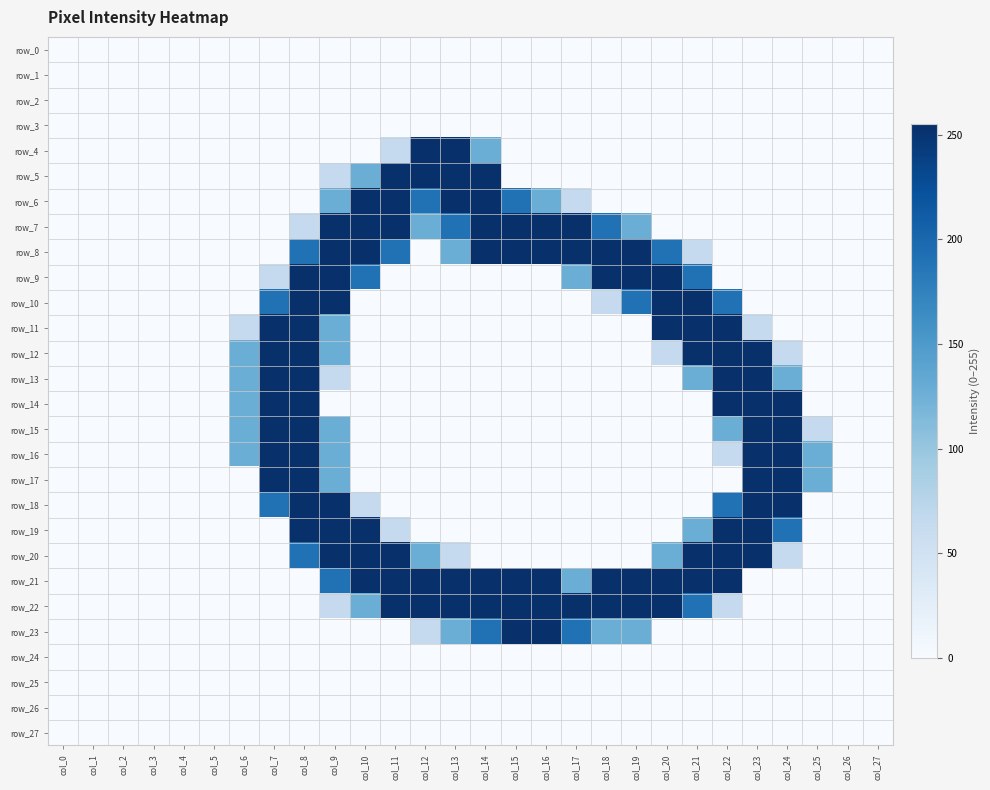

Reading left to right, transcribe all the data shown in this chart.

row_0: col_0=0	col_1=0	col_2=0	col_3=0	col_4=0	col_5=0	col_6=0	col_7=0	col_8=0	col_9=0	col_10=0	col_11=0	col_12=0	col_13=0	col_14=0	col_15=0	col_16=0	col_17=0	col_18=0	col_19=0	col_20=0	col_21=0	col_22=0	col_23=0	col_24=0	col_25=0	col_26=0	col_27=0
row_1: col_0=0	col_1=0	col_2=0	col_3=0	col_4=0	col_5=0	col_6=0	col_7=0	col_8=0	col_9=0	col_10=0	col_11=0	col_12=0	col_13=0	col_14=0	col_15=0	col_16=0	col_17=0	col_18=0	col_19=0	col_20=0	col_21=0	col_22=0	col_23=0	col_24=0	col_25=0	col_26=0	col_27=0
row_2: col_0=0	col_1=0	col_2=0	col_3=0	col_4=0	col_5=0	col_6=0	col_7=0	col_8=0	col_9=0	col_10=0	col_11=0	col_12=0	col_13=0	col_14=0	col_15=0	col_16=0	col_17=0	col_18=0	col_19=0	col_20=0	col_21=0	col_22=0	col_23=0	col_24=0	col_25=0	col_26=0	col_27=0
row_3: col_0=0	col_1=0	col_2=0	col_3=0	col_4=0	col_5=0	col_6=0	col_7=0	col_8=0	col_9=0	col_10=0	col_11=0	col_12=0	col_13=0	col_14=0	col_15=0	col_16=0	col_17=0	col_18=0	col_19=0	col_20=0	col_21=0	col_22=0	col_23=0	col_24=0	col_25=0	col_26=0	col_27=0
row_4: col_0=0	col_1=0	col_2=0	col_3=0	col_4=0	col_5=0	col_6=0	col_7=0	col_8=0	col_9=0	col_10=0	col_11=64	col_12=255	col_13=255	col_14=128	col_15=0	col_16=0	col_17=0	col_18=0	col_19=0	col_20=0	col_21=0	col_22=0	col_23=0	col_24=0	col_25=0	col_26=0	col_27=0
row_5: col_0=0	col_1=0	col_2=0	col_3=0	col_4=0	col_5=0	col_6=0	col_7=0	col_8=0	col_9=64	col_10=128	col_11=255	col_12=255	col_13=255	col_14=255	col_15=0	col_16=0	col_17=0	col_18=0	col_19=0	col_20=0	col_21=0	col_22=0	col_23=0	col_24=0	col_25=0	col_26=0	col_27=0
row_6: col_0=0	col_1=0	col_2=0	col_3=0	col_4=0	col_5=0	col_6=0	col_7=0	col_8=0	col_9=128	col_10=255	col_11=255	col_12=191	col_13=255	col_14=255	col_15=191	col_16=128	col_17=64	col_18=0	col_19=0	col_20=0	col_21=0	col_22=0	col_23=0	col_24=0	col_25=0	col_26=0	col_27=0
row_7: col_0=0	col_1=0	col_2=0	col_3=0	col_4=0	col_5=0	col_6=0	col_7=0	col_8=64	col_9=255	col_10=255	col_11=255	col_12=128	col_13=191	col_14=255	col_15=255	col_16=255	col_17=255	col_18=191	col_19=128	col_20=0	col_21=0	col_22=0	col_23=0	col_24=0	col_25=0	col_26=0	col_27=0
row_8: col_0=0	col_1=0	col_2=0	col_3=0	col_4=0	col_5=0	col_6=0	col_7=0	col_8=191	col_9=255	col_10=255	col_11=191	col_12=0	col_13=128	col_14=255	col_15=255	col_16=255	col_17=255	col_18=255	col_19=255	col_20=191	col_21=64	col_22=0	col_23=0	col_24=0	col_25=0	col_26=0	col_27=0
row_9: col_0=0	col_1=0	col_2=0	col_3=0	col_4=0	col_5=0	col_6=0	col_7=64	col_8=255	col_9=255	col_10=191	col_11=0	col_12=0	col_13=0	col_14=0	col_15=0	col_16=0	col_17=128	col_18=255	col_19=255	col_20=255	col_21=191	col_22=0	col_23=0	col_24=0	col_25=0	col_26=0	col_27=0
row_10: col_0=0	col_1=0	col_2=0	col_3=0	col_4=0	col_5=0	col_6=0	col_7=191	col_8=255	col_9=255	col_10=0	col_11=0	col_12=0	col_13=0	col_14=0	col_15=0	col_16=0	col_17=0	col_18=64	col_19=191	col_20=255	col_21=255	col_22=191	col_23=0	col_24=0	col_25=0	col_26=0	col_27=0
row_11: col_0=0	col_1=0	col_2=0	col_3=0	col_4=0	col_5=0	col_6=64	col_7=255	col_8=255	col_9=128	col_10=0	col_11=0	col_12=0	col_13=0	col_14=0	col_15=0	col_16=0	col_17=0	col_18=0	col_19=0	col_20=255	col_21=255	col_22=255	col_23=64	col_24=0	col_25=0	col_26=0	col_27=0
row_12: col_0=0	col_1=0	col_2=0	col_3=0	col_4=0	col_5=0	col_6=128	col_7=255	col_8=255	col_9=128	col_10=0	col_11=0	col_12=0	col_13=0	col_14=0	col_15=0	col_16=0	col_17=0	col_18=0	col_19=0	col_20=64	col_21=255	col_22=255	col_23=255	col_24=64	col_25=0	col_26=0	col_27=0
row_13: col_0=0	col_1=0	col_2=0	col_3=0	col_4=0	col_5=0	col_6=128	col_7=255	col_8=255	col_9=64	col_10=0	col_11=0	col_12=0	col_13=0	col_14=0	col_15=0	col_16=0	col_17=0	col_18=0	col_19=0	col_20=0	col_21=128	col_22=255	col_23=255	col_24=128	col_25=0	col_26=0	col_27=0
row_14: col_0=0	col_1=0	col_2=0	col_3=0	col_4=0	col_5=0	col_6=128	col_7=255	col_8=255	col_9=0	col_10=0	col_11=0	col_12=0	col_13=0	col_14=0	col_15=0	col_16=0	col_17=0	col_18=0	col_19=0	col_20=0	col_21=0	col_22=255	col_23=255	col_24=255	col_25=0	col_26=0	col_27=0
row_15: col_0=0	col_1=0	col_2=0	col_3=0	col_4=0	col_5=0	col_6=128	col_7=255	col_8=255	col_9=128	col_10=0	col_11=0	col_12=0	col_13=0	col_14=0	col_15=0	col_16=0	col_17=0	col_18=0	col_19=0	col_20=0	col_21=0	col_22=128	col_23=255	col_24=255	col_25=64	col_26=0	col_27=0
row_16: col_0=0	col_1=0	col_2=0	col_3=0	col_4=0	col_5=0	col_6=128	col_7=255	col_8=255	col_9=128	col_10=0	col_11=0	col_12=0	col_13=0	col_14=0	col_15=0	col_16=0	col_17=0	col_18=0	col_19=0	col_20=0	col_21=0	col_22=64	col_23=255	col_24=255	col_25=128	col_26=0	col_27=0
row_17: col_0=0	col_1=0	col_2=0	col_3=0	col_4=0	col_5=0	col_6=0	col_7=255	col_8=255	col_9=128	col_10=0	col_11=0	col_12=0	col_13=0	col_14=0	col_15=0	col_16=0	col_17=0	col_18=0	col_19=0	col_20=0	col_21=0	col_22=0	col_23=255	col_24=255	col_25=128	col_26=0	col_27=0
row_18: col_0=0	col_1=0	col_2=0	col_3=0	col_4=0	col_5=0	col_6=0	col_7=191	col_8=255	col_9=255	col_10=64	col_11=0	col_12=0	col_13=0	col_14=0	col_15=0	col_16=0	col_17=0	col_18=0	col_19=0	col_20=0	col_21=0	col_22=191	col_23=255	col_24=255	col_25=0	col_26=0	col_27=0
row_19: col_0=0	col_1=0	col_2=0	col_3=0	col_4=0	col_5=0	col_6=0	col_7=0	col_8=255	col_9=255	col_10=255	col_11=64	col_12=0	col_13=0	col_14=0	col_15=0	col_16=0	col_17=0	col_18=0	col_19=0	col_20=0	col_21=128	col_22=255	col_23=255	col_24=191	col_25=0	col_26=0	col_27=0
row_20: col_0=0	col_1=0	col_2=0	col_3=0	col_4=0	col_5=0	col_6=0	col_7=0	col_8=191	col_9=255	col_10=255	col_11=255	col_12=128	col_13=64	col_14=0	col_15=0	col_16=0	col_17=0	col_18=0	col_19=0	col_20=128	col_21=255	col_22=255	col_23=255	col_24=64	col_25=0	col_26=0	col_27=0
row_21: col_0=0	col_1=0	col_2=0	col_3=0	col_4=0	col_5=0	col_6=0	col_7=0	col_8=0	col_9=191	col_10=255	col_11=255	col_12=255	col_13=255	col_14=255	col_15=255	col_16=255	col_17=128	col_18=255	col_19=255	col_20=255	col_21=255	col_22=255	col_23=0	col_24=0	col_25=0	col_26=0	col_27=0
row_22: col_0=0	col_1=0	col_2=0	col_3=0	col_4=0	col_5=0	col_6=0	col_7=0	col_8=0	col_9=64	col_10=128	col_11=255	col_12=255	col_13=255	col_14=255	col_15=255	col_16=255	col_17=255	col_18=255	col_19=255	col_20=255	col_21=191	col_22=64	col_23=0	col_24=0	col_25=0	col_26=0	col_27=0
row_23: col_0=0	col_1=0	col_2=0	col_3=0	col_4=0	col_5=0	col_6=0	col_7=0	col_8=0	col_9=0	col_10=0	col_11=0	col_12=64	col_13=128	col_14=191	col_15=255	col_16=255	col_17=191	col_18=128	col_19=128	col_20=0	col_21=0	col_22=0	col_23=0	col_24=0	col_25=0	col_26=0	col_27=0
row_24: col_0=0	col_1=0	col_2=0	col_3=0	col_4=0	col_5=0	col_6=0	col_7=0	col_8=0	col_9=0	col_10=0	col_11=0	col_12=0	col_13=0	col_14=0	col_15=0	col_16=0	col_17=0	col_18=0	col_19=0	col_20=0	col_21=0	col_22=0	col_23=0	col_24=0	col_25=0	col_26=0	col_27=0
row_25: col_0=0	col_1=0	col_2=0	col_3=0	col_4=0	col_5=0	col_6=0	col_7=0	col_8=0	col_9=0	col_10=0	col_11=0	col_12=0	col_13=0	col_14=0	col_15=0	col_16=0	col_17=0	col_18=0	col_19=0	col_20=0	col_21=0	col_22=0	col_23=0	col_24=0	col_25=0	col_26=0	col_27=0
row_26: col_0=0	col_1=0	col_2=0	col_3=0	col_4=0	col_5=0	col_6=0	col_7=0	col_8=0	col_9=0	col_10=0	col_11=0	col_12=0	col_13=0	col_14=0	col_15=0	col_16=0	col_17=0	col_18=0	col_19=0	col_20=0	col_21=0	col_22=0	col_23=0	col_24=0	col_25=0	col_26=0	col_27=0
row_27: col_0=0	col_1=0	col_2=0	col_3=0	col_4=0	col_5=0	col_6=0	col_7=0	col_8=0	col_9=0	col_10=0	col_11=0	col_12=0	col_13=0	col_14=0	col_15=0	col_16=0	col_17=0	col_18=0	col_19=0	col_20=0	col_21=0	col_22=0	col_23=0	col_24=0	col_25=0	col_26=0	col_27=0